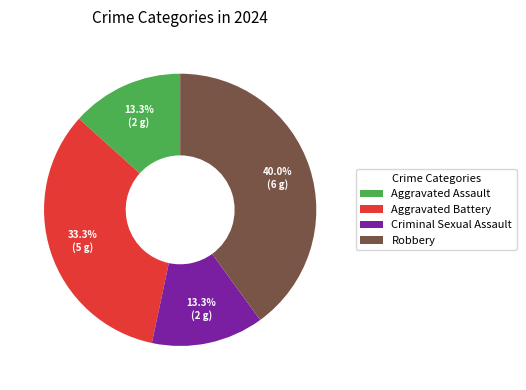

What is the ratio of the value at Criminal Sexual Assault to the value at Aggravated Assault?

1.0